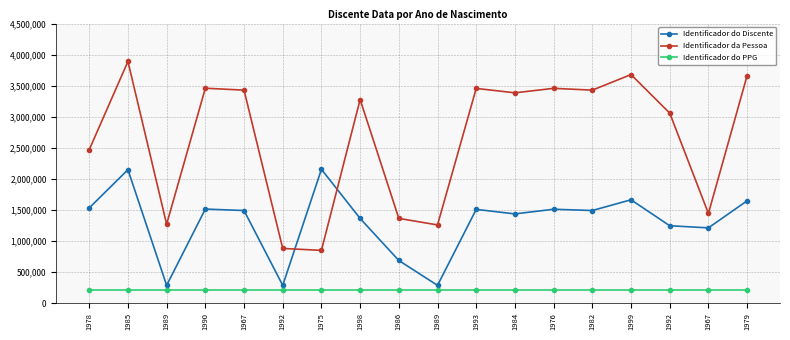

How many lines are shown in the chart?

3